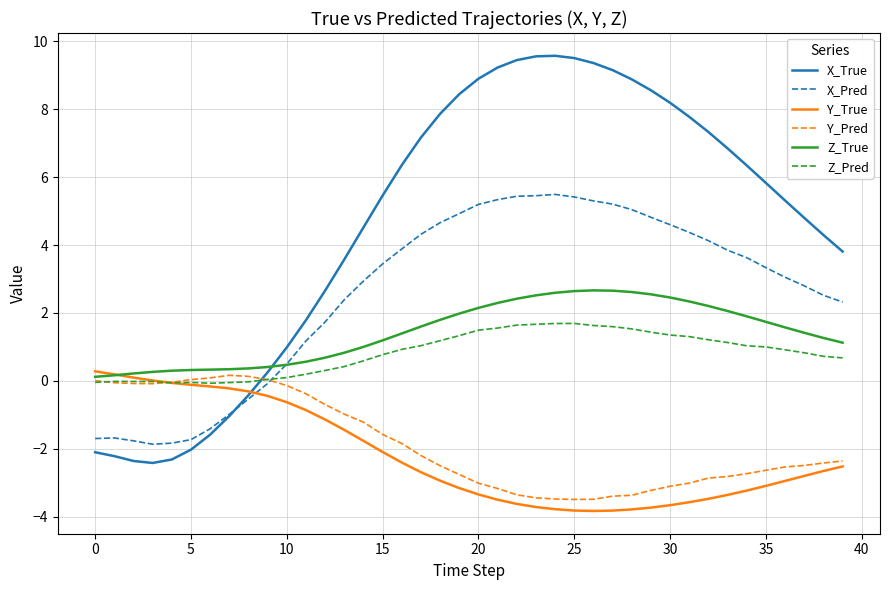

What is the highest value of the Z_True series?

2.7